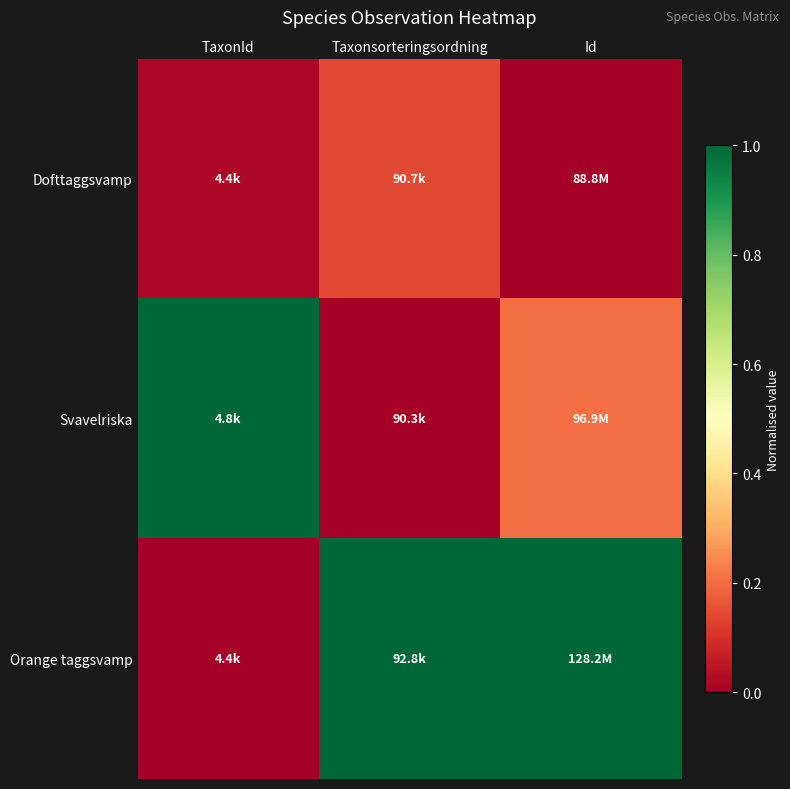

Reading right to left, transcribe all the data shown in this chart.

Dofttaggsvamp: Id=0.0	Taxonsorteringsordning=0.1	TaxonId=0.0
Svavelriska: Id=0.2	Taxonsorteringsordning=0.0	TaxonId=1.0
Orange taggsvamp: Id=1.0	Taxonsorteringsordning=1.0	TaxonId=0.0